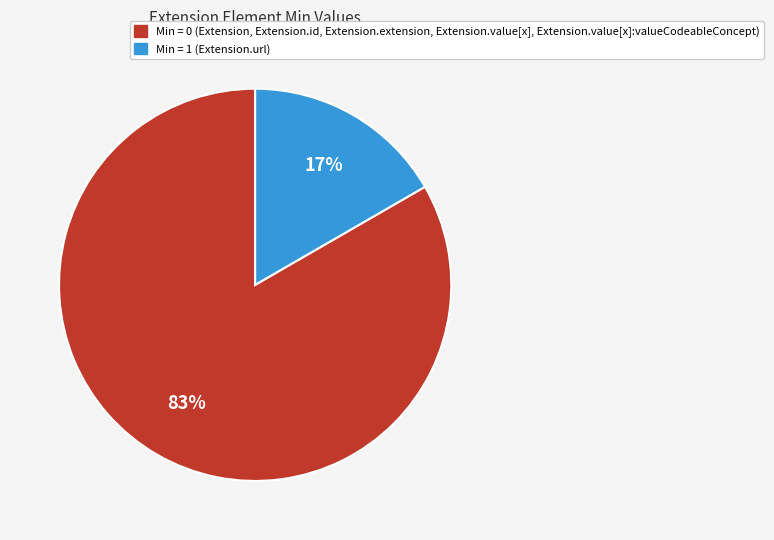

Is there a majority slice in this chart?

Yes